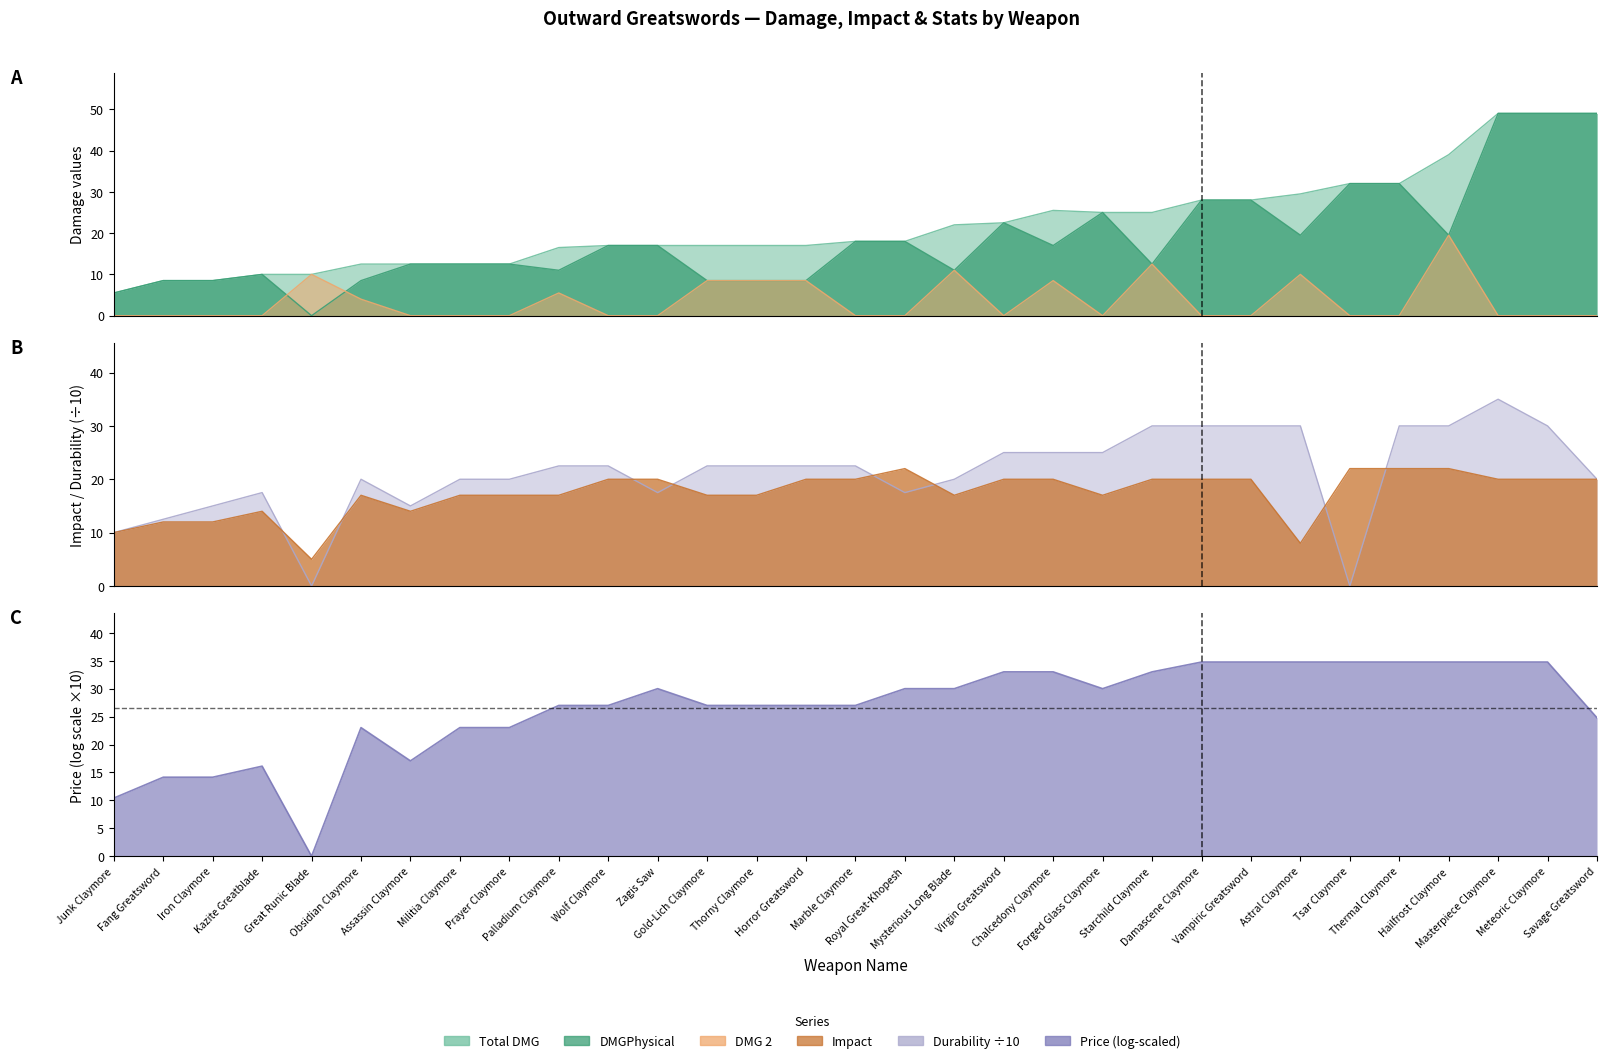

How many positive values does the DMGPhysical series have?

30